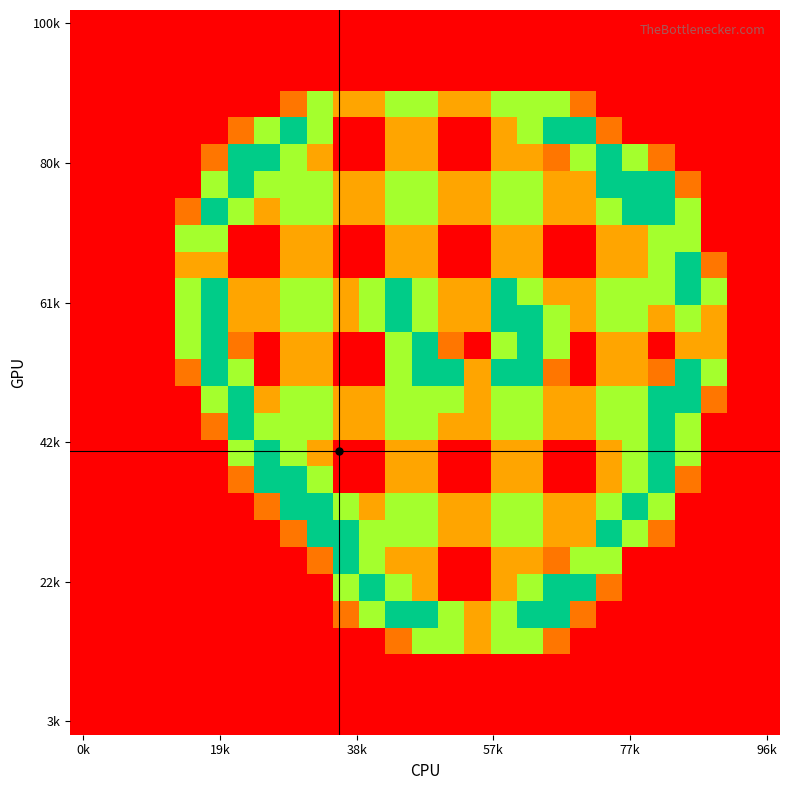

How many series are shown in this chart?

27